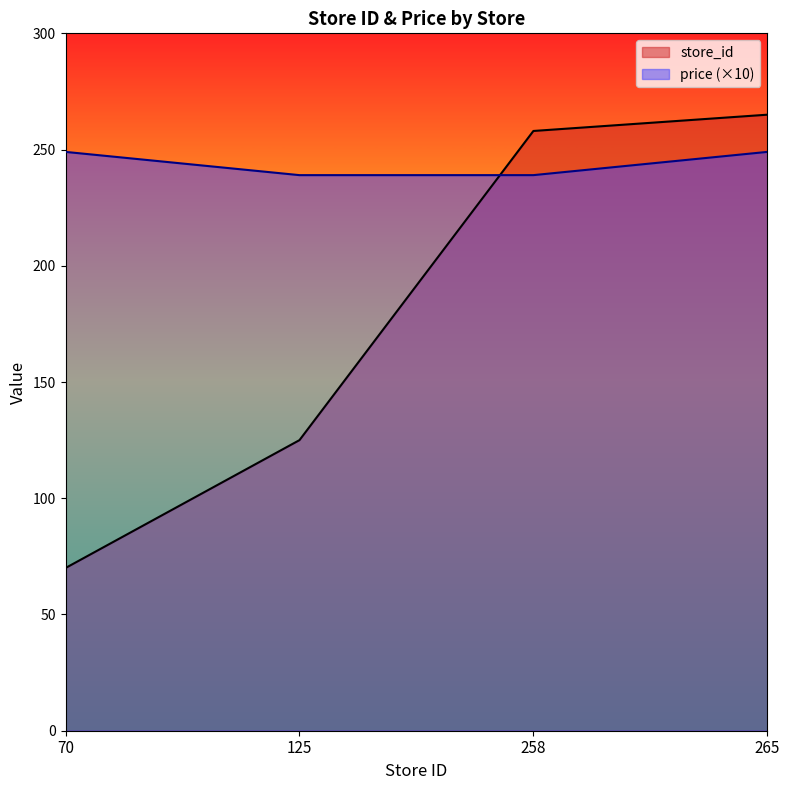

What is the spread (max minus min) of values at 125?

114